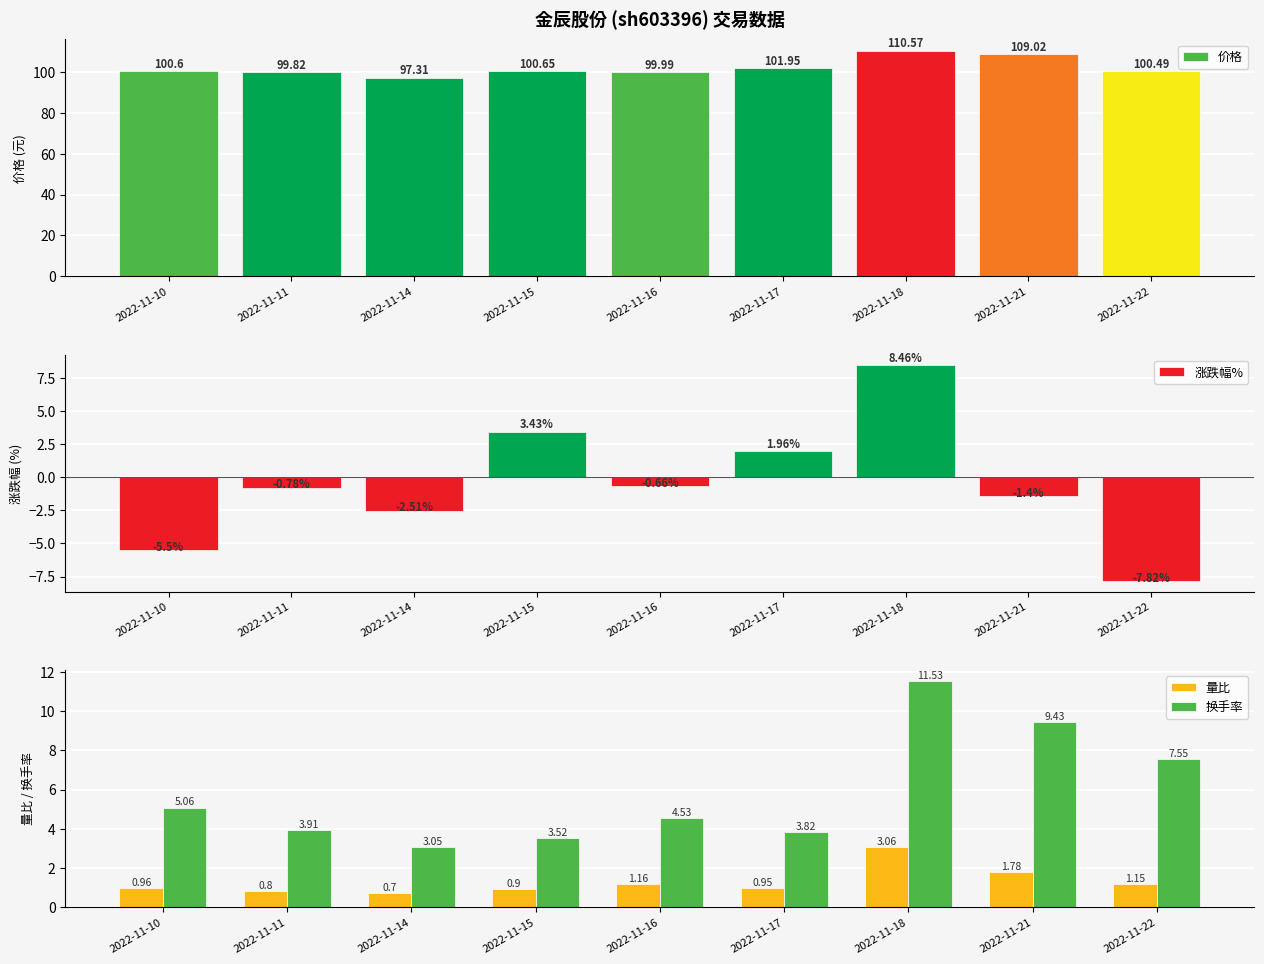

What is the greatest value displayed?

110.6